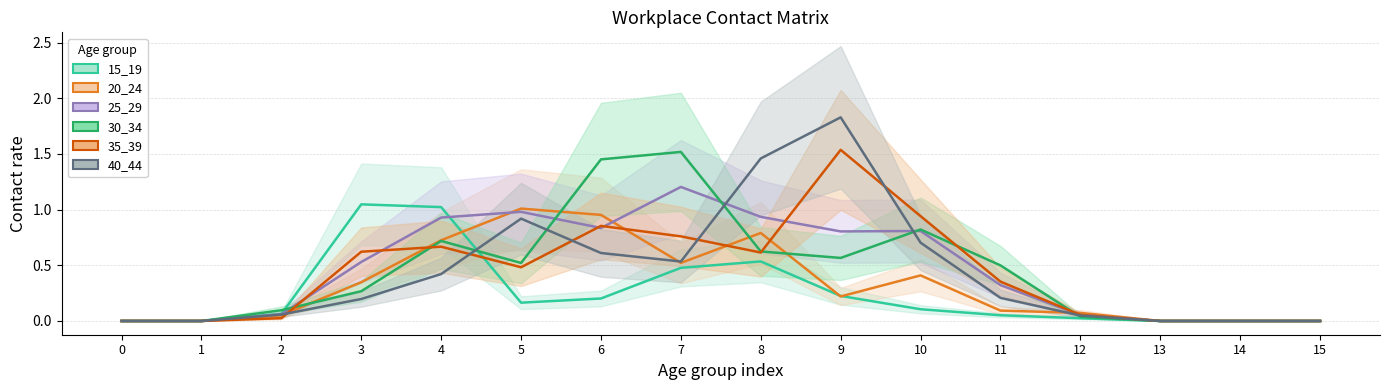

How many positive values does the 30_34 series have?

11